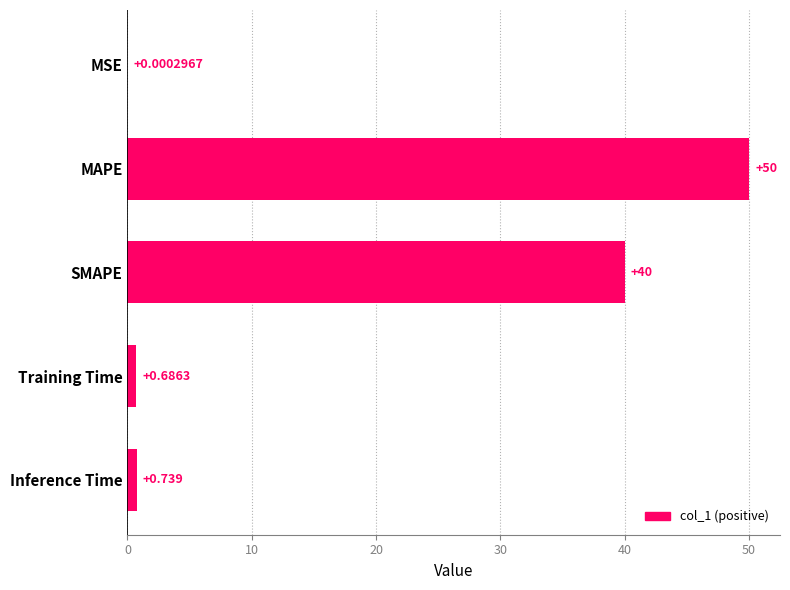

Between Inference Time and MAPE, which is larger?

MAPE